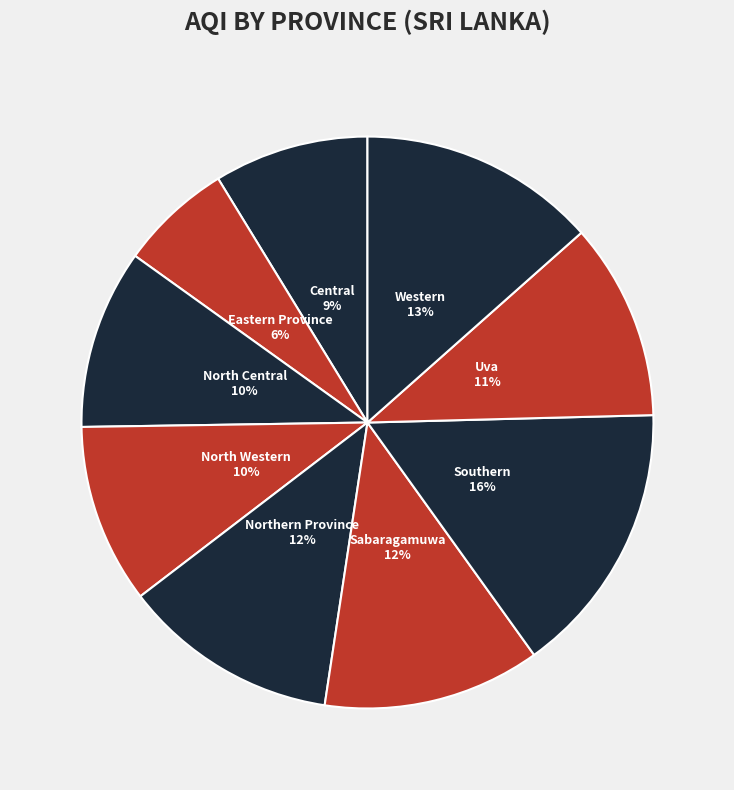

To the nearest percent, what is the difference between the North Western and Central slice percentages?

1%